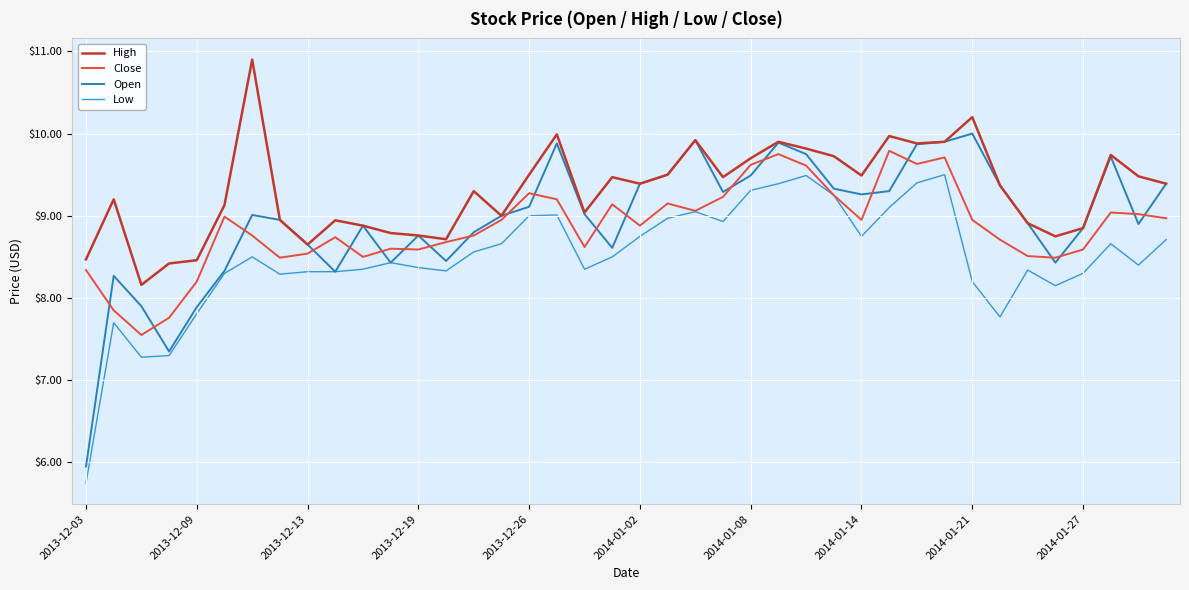

How many lines are shown in the chart?

4